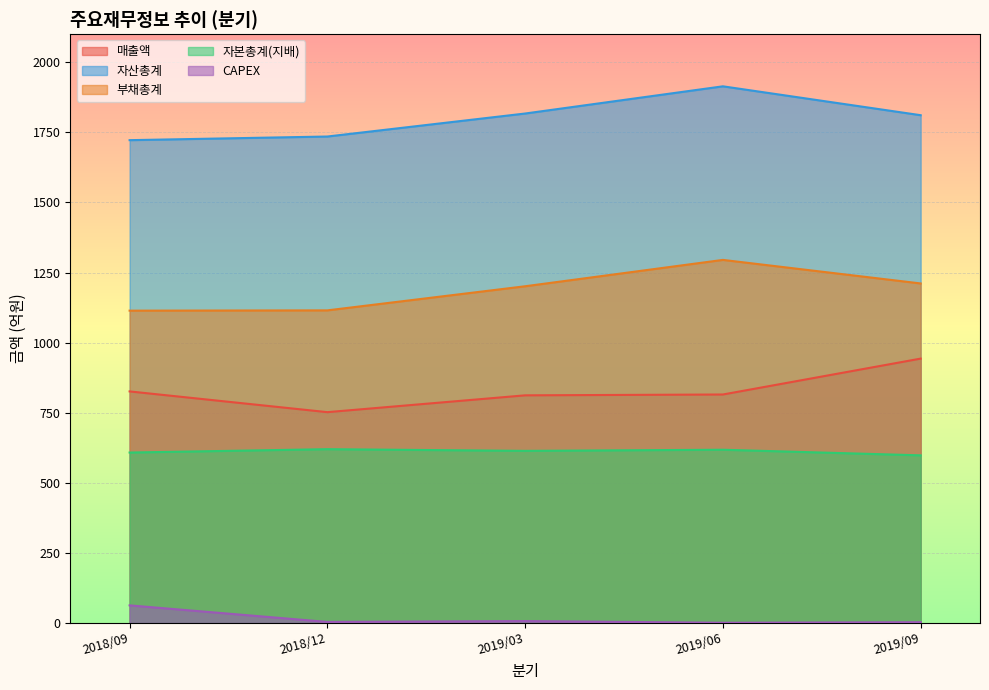

At 2019/09, list the series in order from smallest to largest.

CAPEX, 자본총계(지배), 매출액, 부채총계, 자산총계